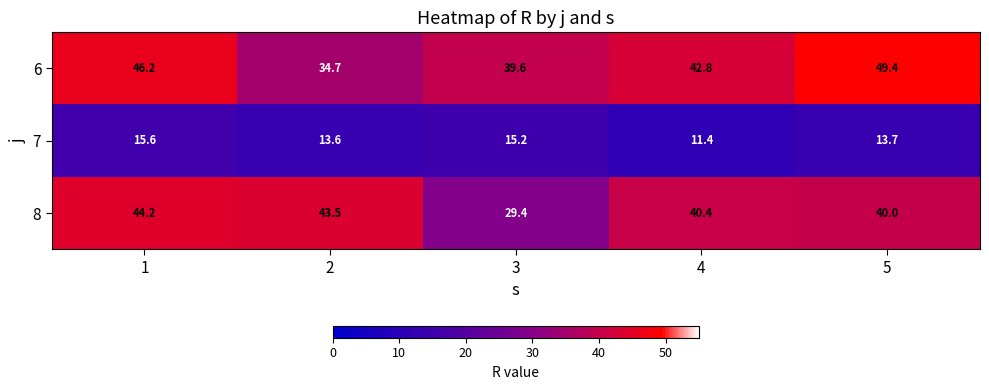

What is the minimum value shown in the chart?

11.4